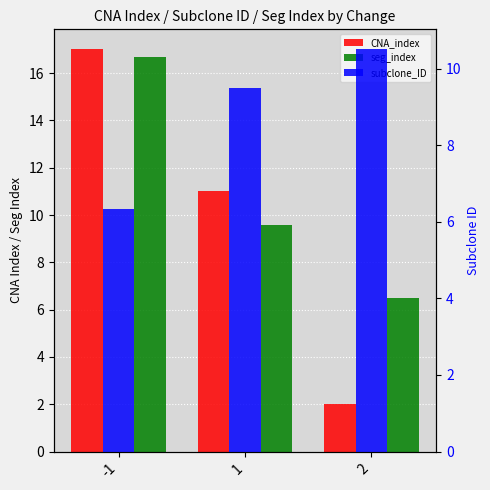

What is the approximate value of CNA_index at 1?

11.0